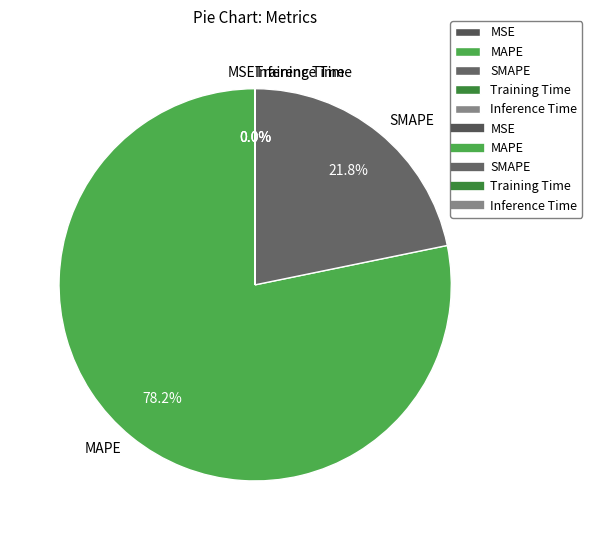

Approximately how many times larger is the value at MAPE compared to SMAPE?

3.6